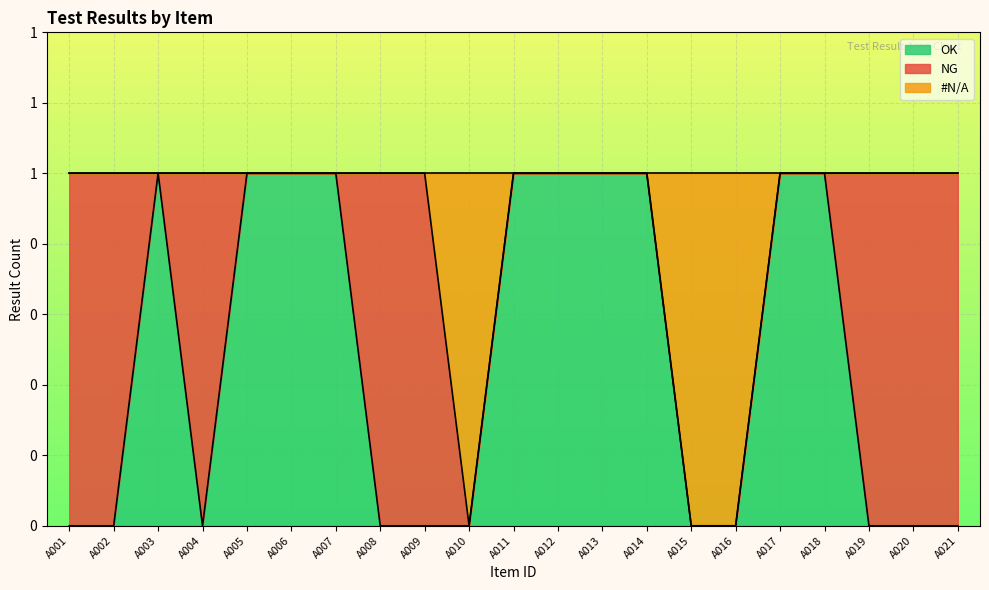

Is the value of OK at A015 greater than the value of NA at A014?

No